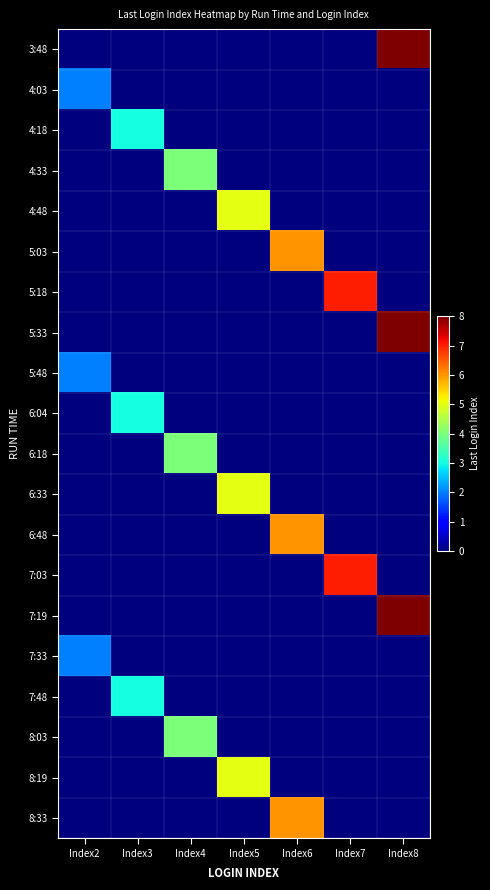

Reading left to right, transcribe all the data shown in this chart.

3:48: Index2=0	Index3=0	Index4=0	Index5=0	Index6=0	Index7=0	Index8=8
4:03: Index2=2	Index3=0	Index4=0	Index5=0	Index6=0	Index7=0	Index8=0
4:18: Index2=0	Index3=3	Index4=0	Index5=0	Index6=0	Index7=0	Index8=0
4:33: Index2=0	Index3=0	Index4=4	Index5=0	Index6=0	Index7=0	Index8=0
4:48: Index2=0	Index3=0	Index4=0	Index5=5	Index6=0	Index7=0	Index8=0
5:03: Index2=0	Index3=0	Index4=0	Index5=0	Index6=6	Index7=0	Index8=0
5:18: Index2=0	Index3=0	Index4=0	Index5=0	Index6=0	Index7=7	Index8=0
5:33: Index2=0	Index3=0	Index4=0	Index5=0	Index6=0	Index7=0	Index8=8
5:48: Index2=2	Index3=0	Index4=0	Index5=0	Index6=0	Index7=0	Index8=0
6:04: Index2=0	Index3=3	Index4=0	Index5=0	Index6=0	Index7=0	Index8=0
6:18: Index2=0	Index3=0	Index4=4	Index5=0	Index6=0	Index7=0	Index8=0
6:33: Index2=0	Index3=0	Index4=0	Index5=5	Index6=0	Index7=0	Index8=0
6:48: Index2=0	Index3=0	Index4=0	Index5=0	Index6=6	Index7=0	Index8=0
7:03: Index2=0	Index3=0	Index4=0	Index5=0	Index6=0	Index7=7	Index8=0
7:19: Index2=0	Index3=0	Index4=0	Index5=0	Index6=0	Index7=0	Index8=8
7:33: Index2=2	Index3=0	Index4=0	Index5=0	Index6=0	Index7=0	Index8=0
7:48: Index2=0	Index3=3	Index4=0	Index5=0	Index6=0	Index7=0	Index8=0
8:03: Index2=0	Index3=0	Index4=4	Index5=0	Index6=0	Index7=0	Index8=0
8:19: Index2=0	Index3=0	Index4=0	Index5=5	Index6=0	Index7=0	Index8=0
8:33: Index2=0	Index3=0	Index4=0	Index5=0	Index6=6	Index7=0	Index8=0